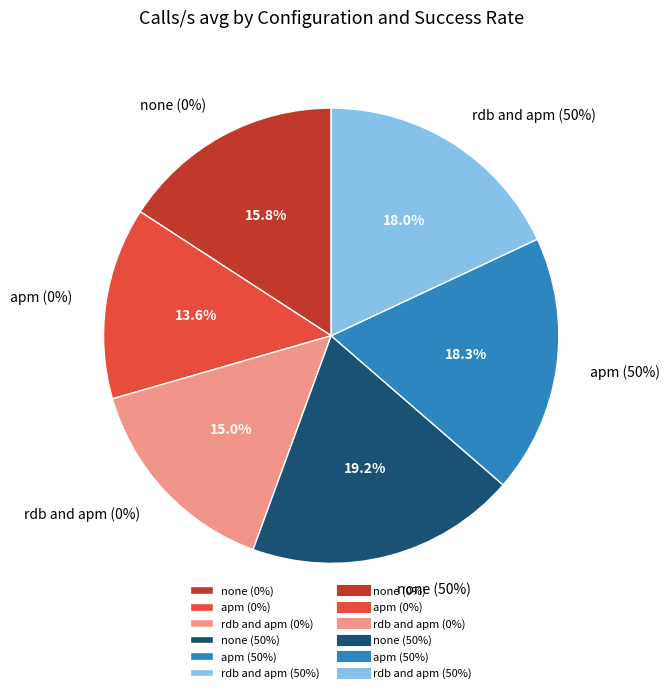

How many slices are in this pie chart?

6